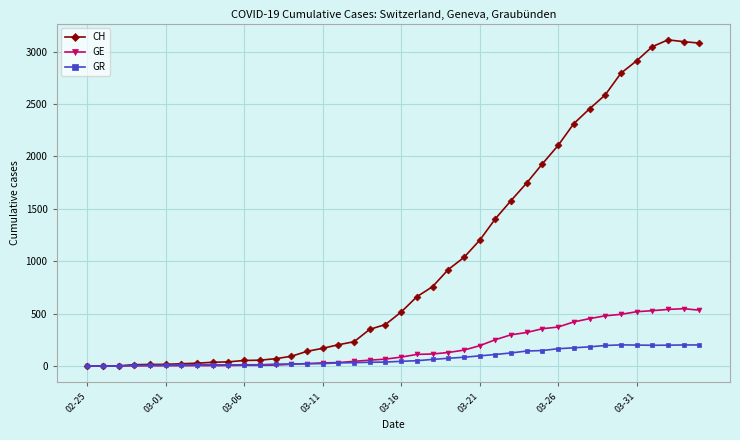

What is the greatest value displayed?

3111